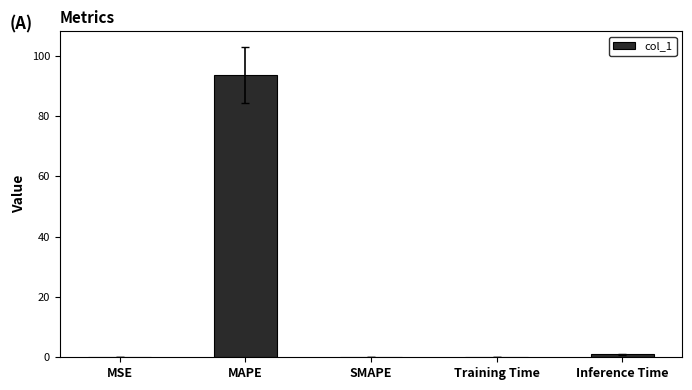

At which category does the chart reach its peak across all series?

MAPE